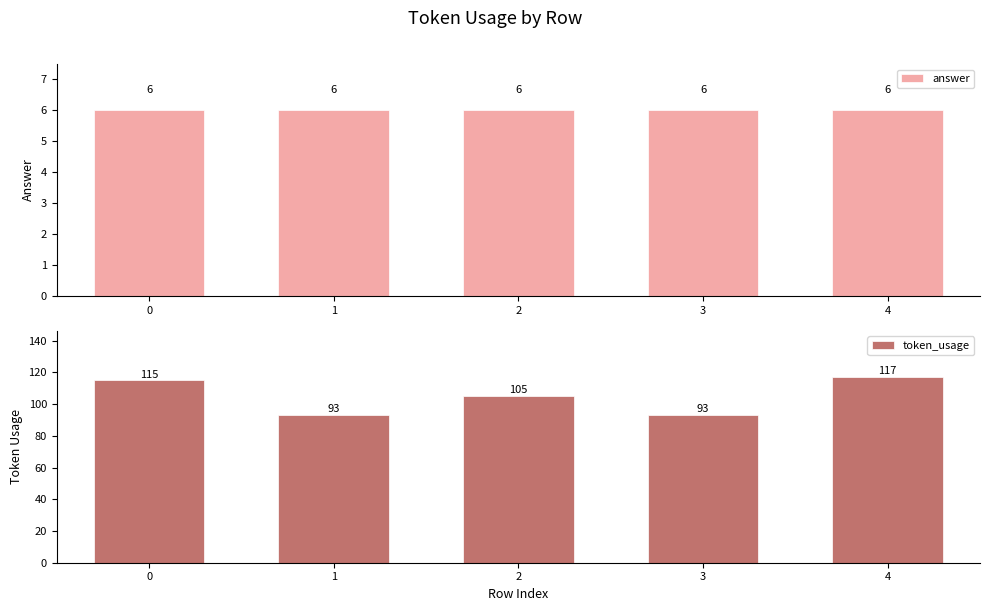

At how many categories does at least one series exceed 39?

5